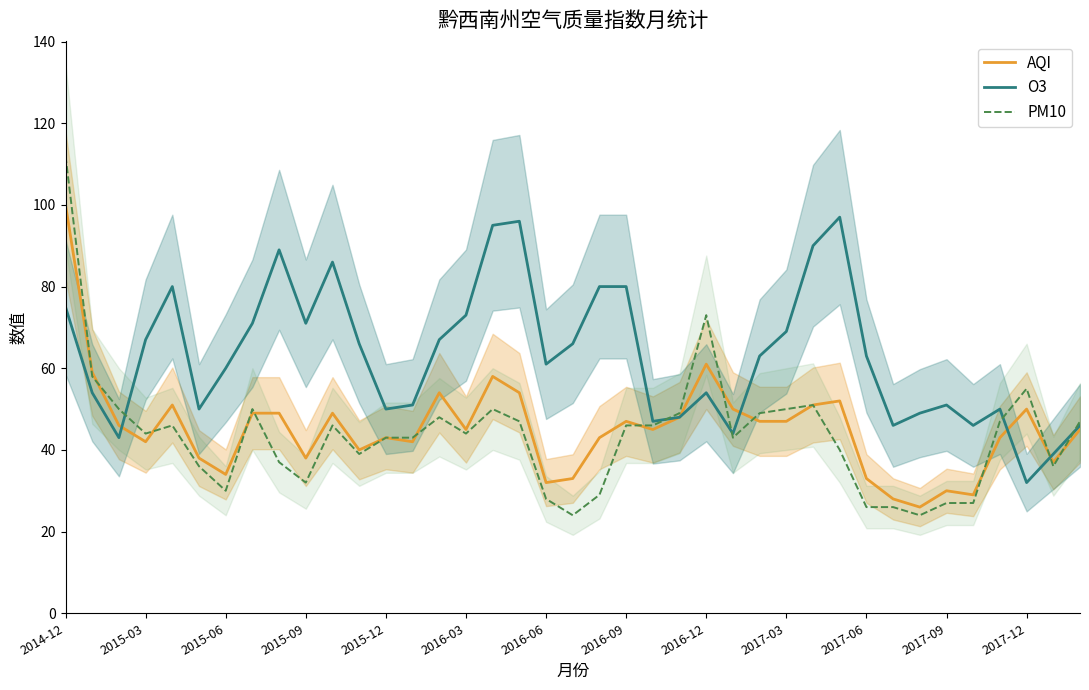

How many values in the PM10 series exceed 44?

19